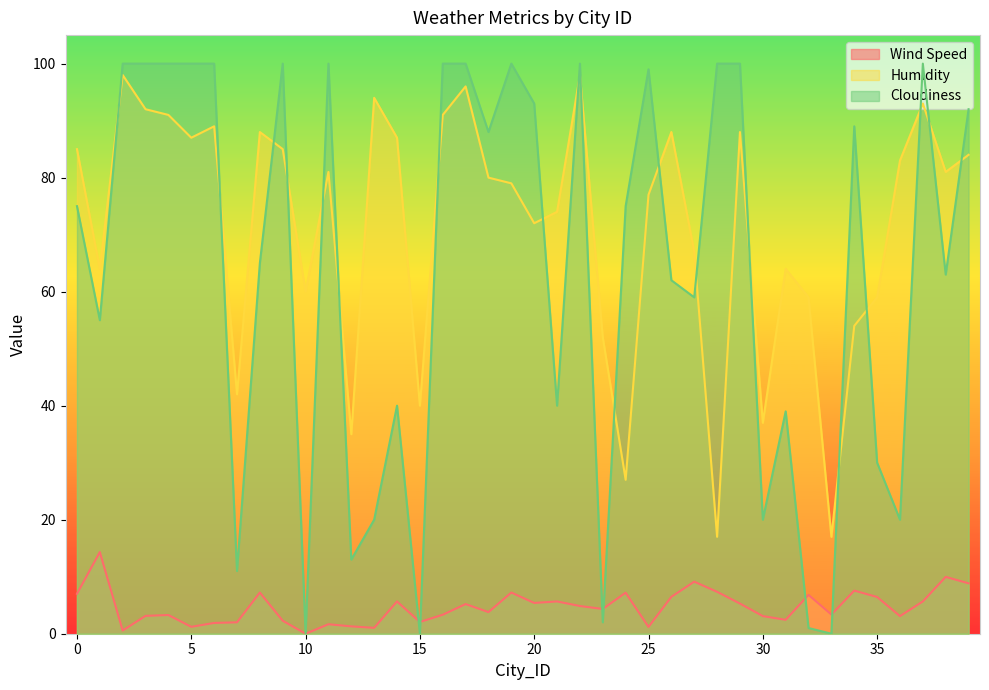

What is the spread (max minus min) of values at 3?

96.9